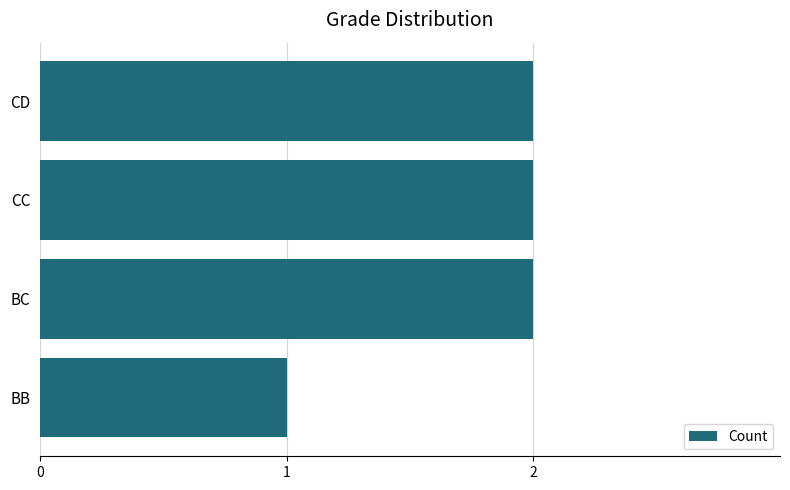

Which category has the lowest value across all series?

BB